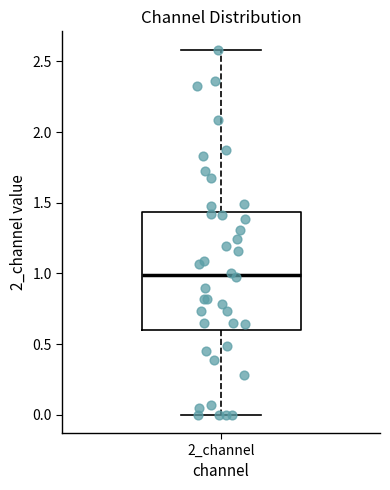

Where does the upper whisker of the box for 2_channel end on the y-axis? The values are not printed on the chart, so give them approximately, as read against the axis.

2.60